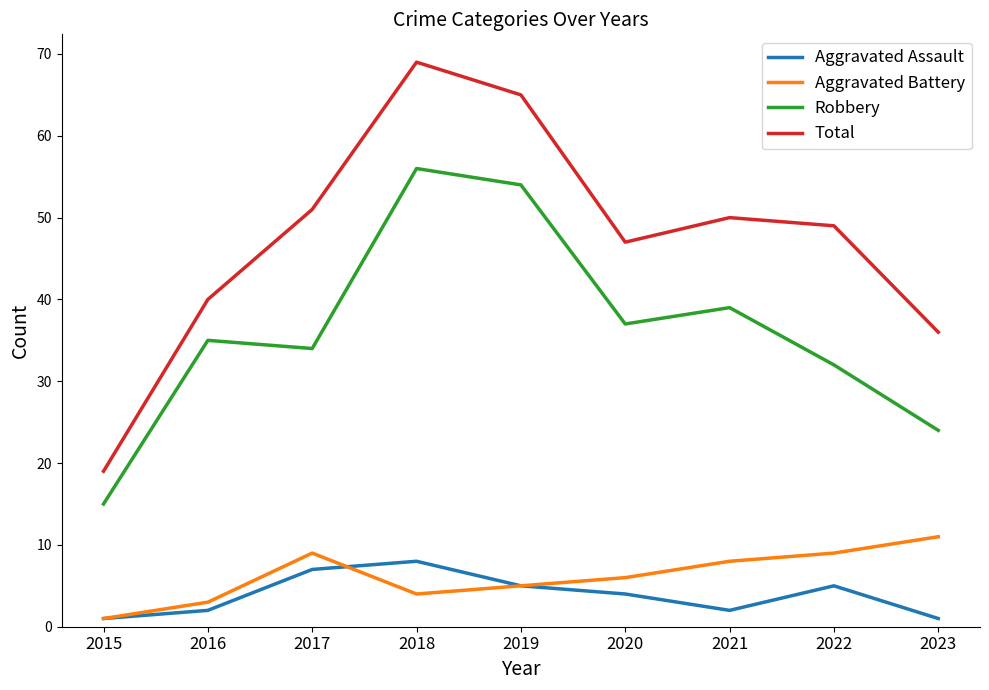

What is the lowest value of the Robbery series?

15